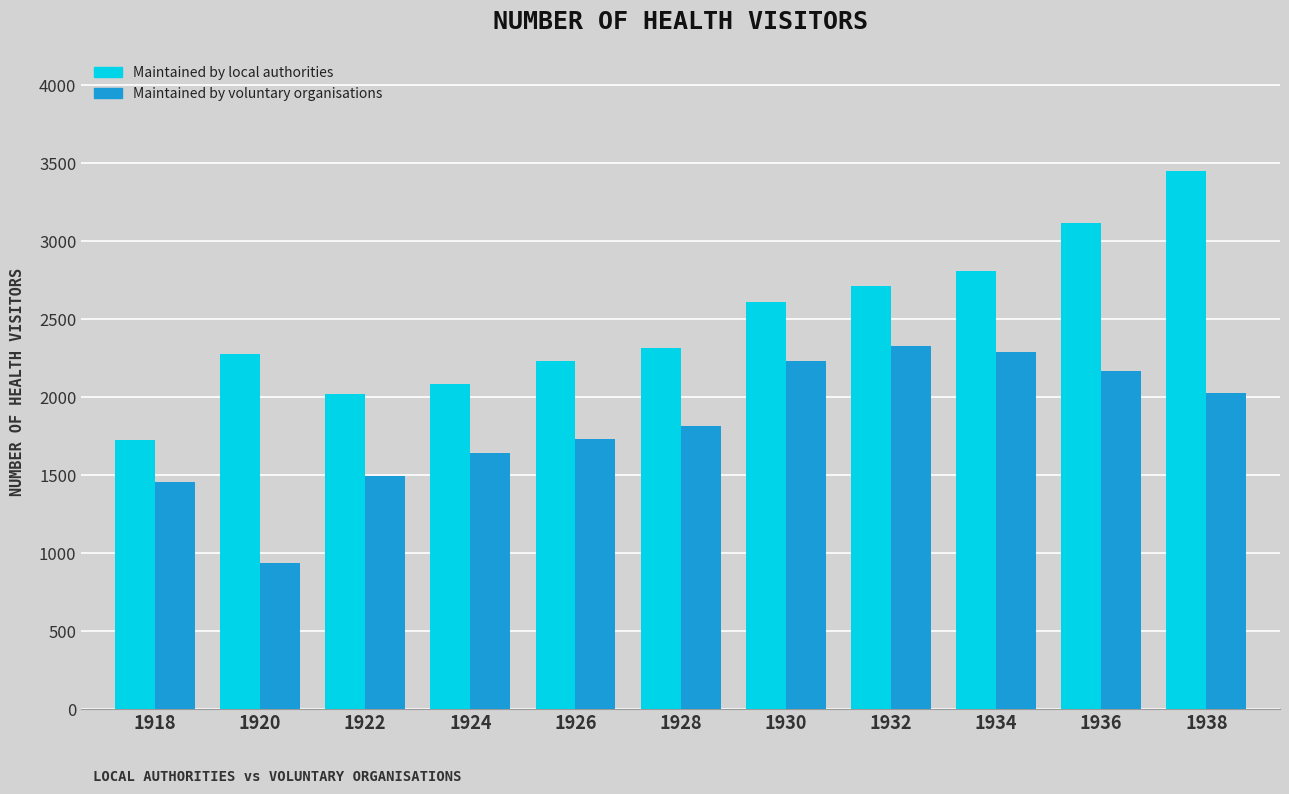

Which series has the largest range (max minus min)?

Maintained by local authorities